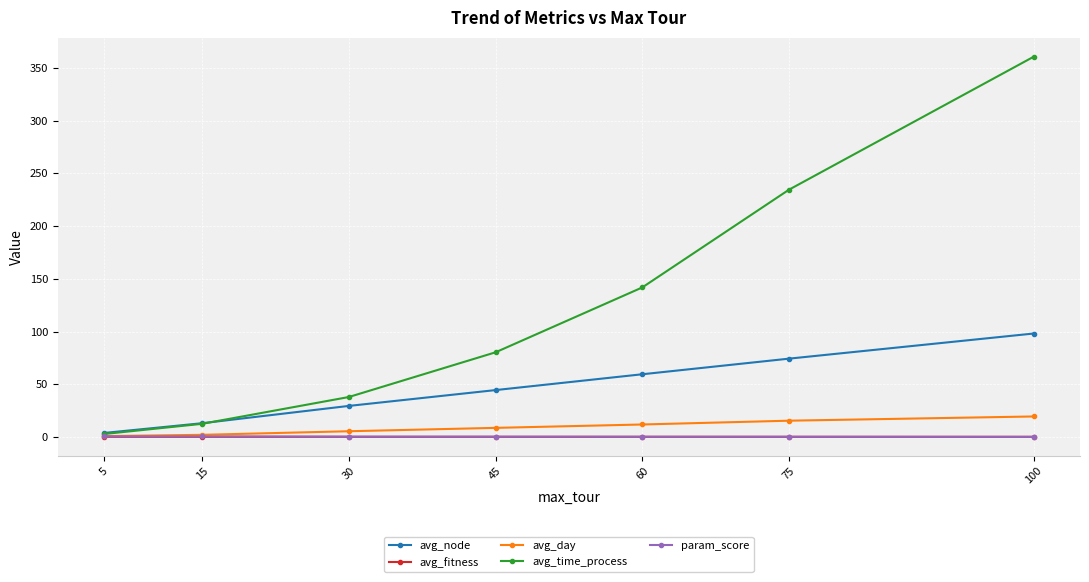

At which label does avg_time_process first exceed 80?

45